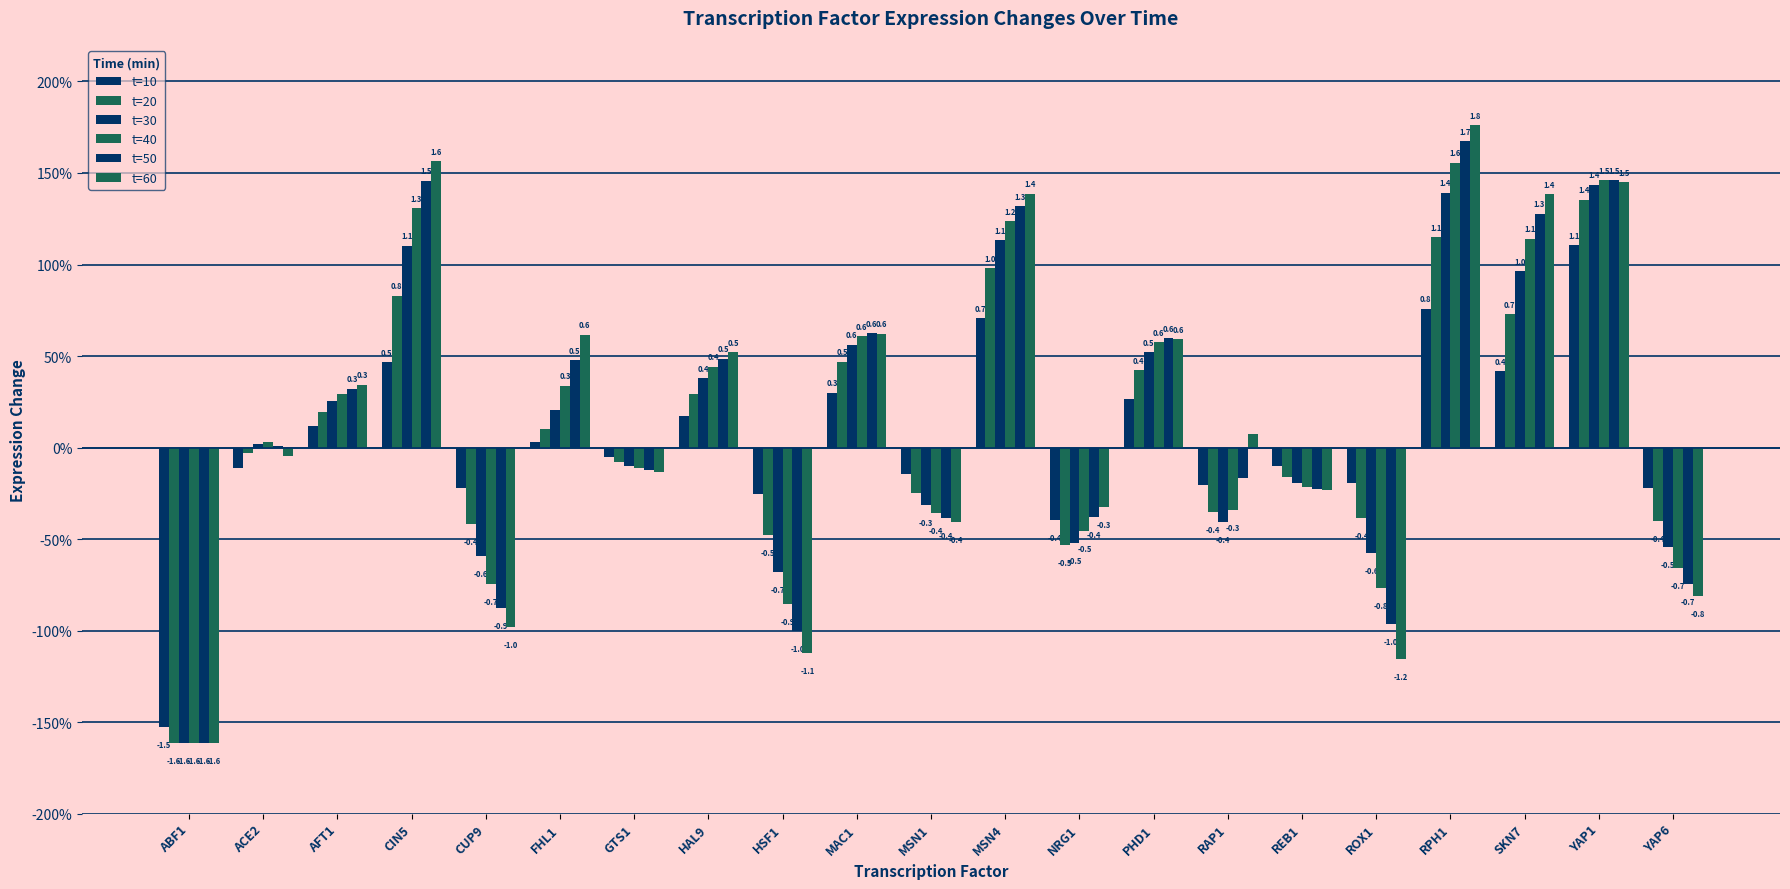

How many groups of bars are there?

21